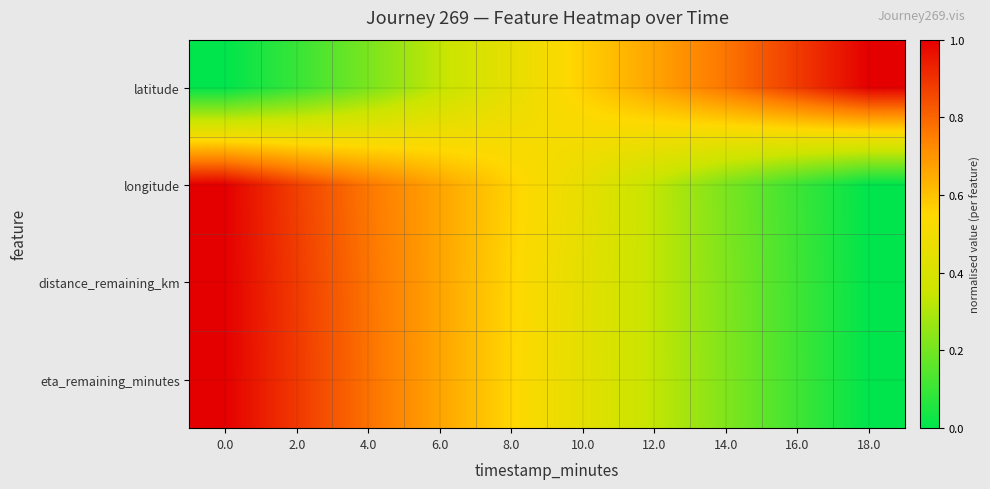

Which has a higher value, 0.0 or 6.0?

6.0